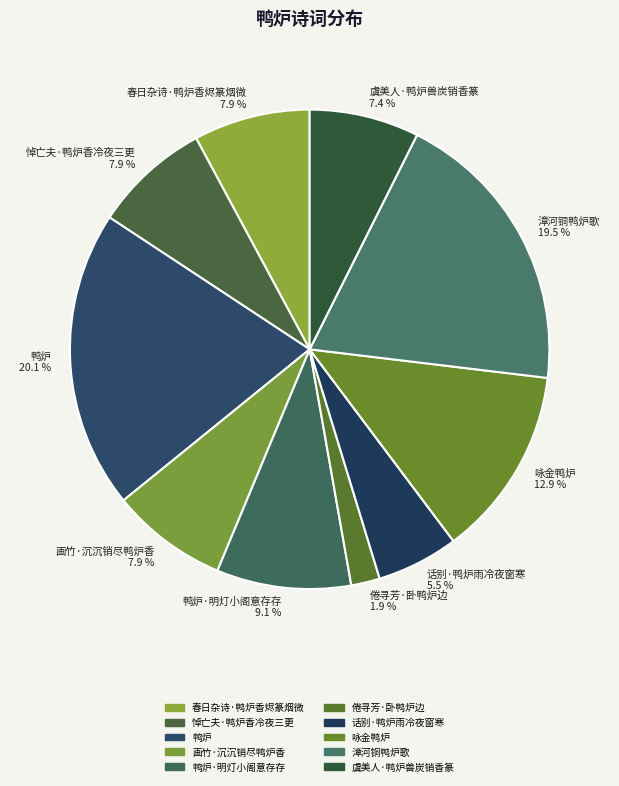

To the nearest percent, what portion does 悼亡夫·鸭炉香冷夜三更 represent?

8%